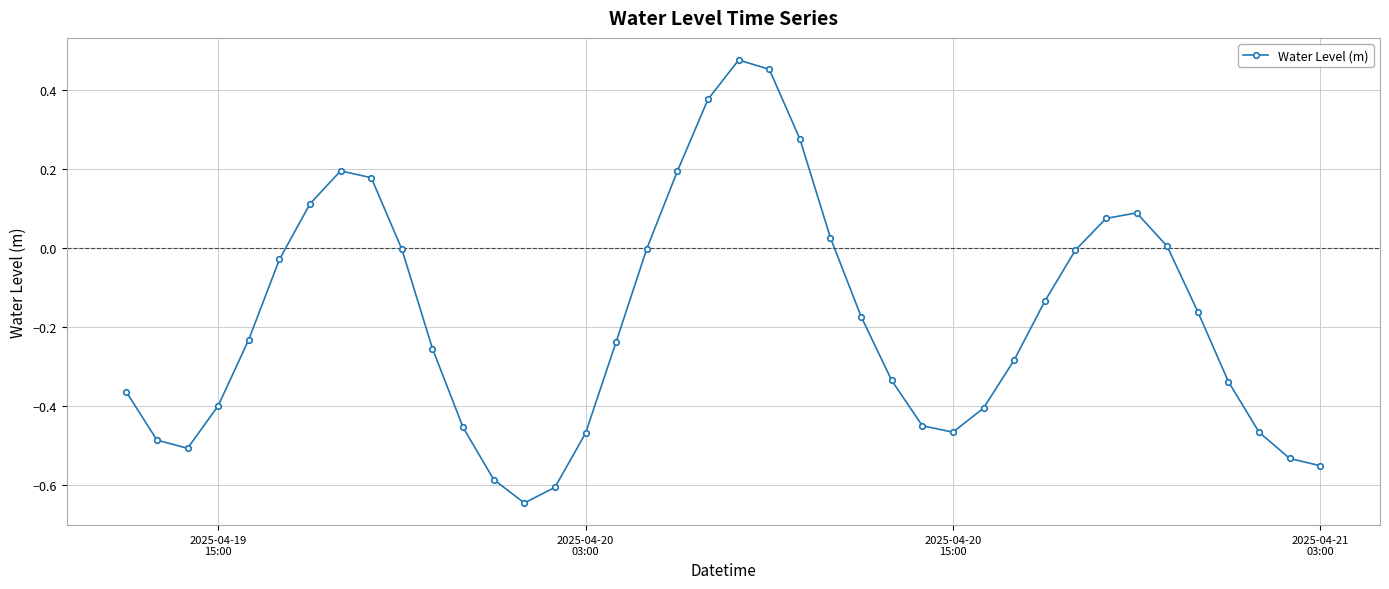

How many distinct data groups are displayed?

1